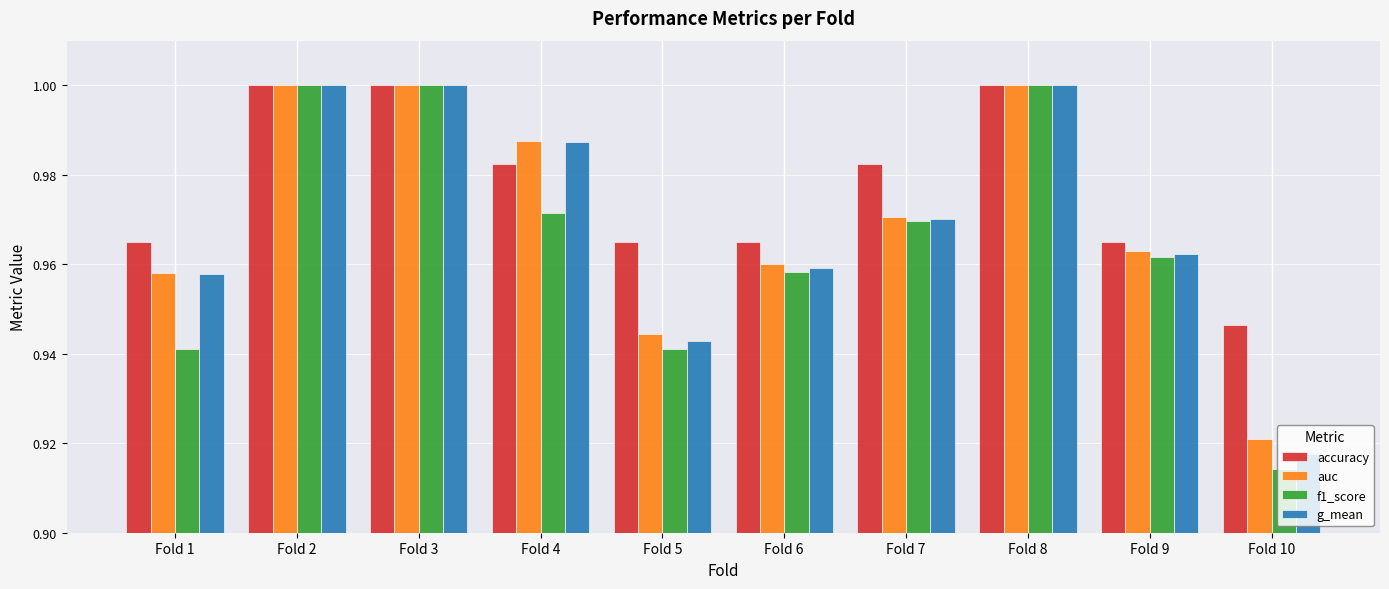

At which category does the chart reach its minimum across all series?

Fold 10